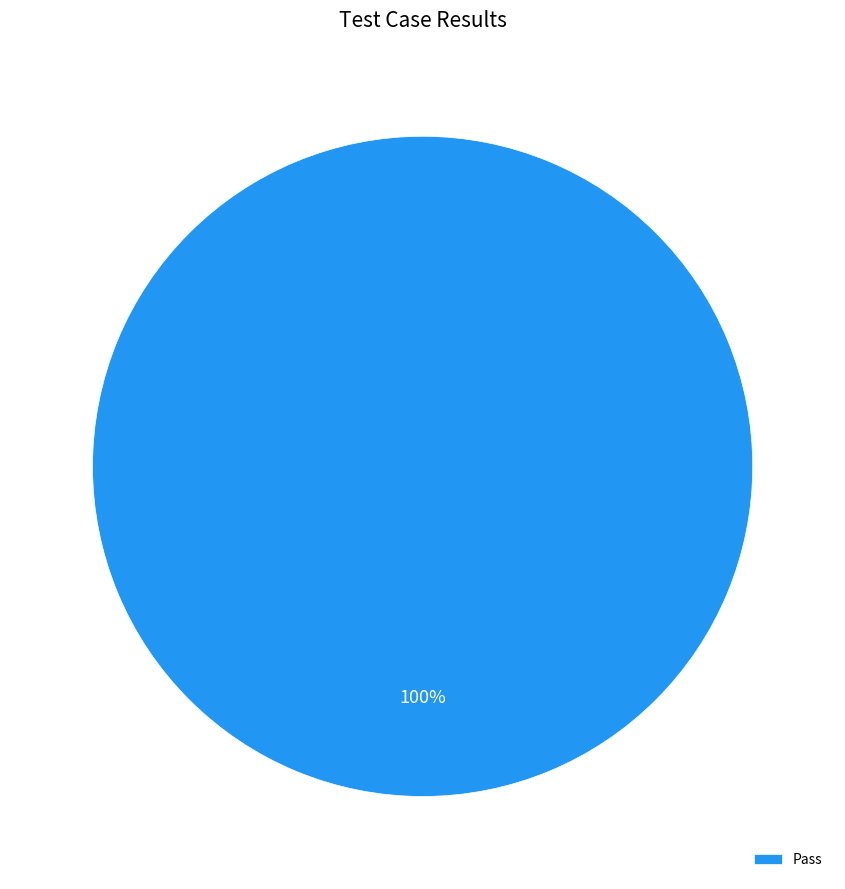

How many segments does this pie chart have?

1